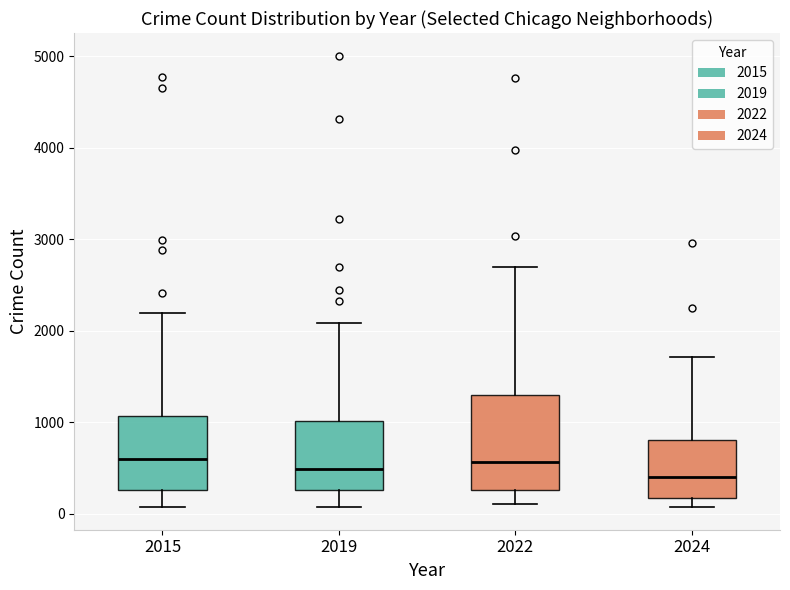

Which box is the tallest, from its lower edge to its upper edge?

2022